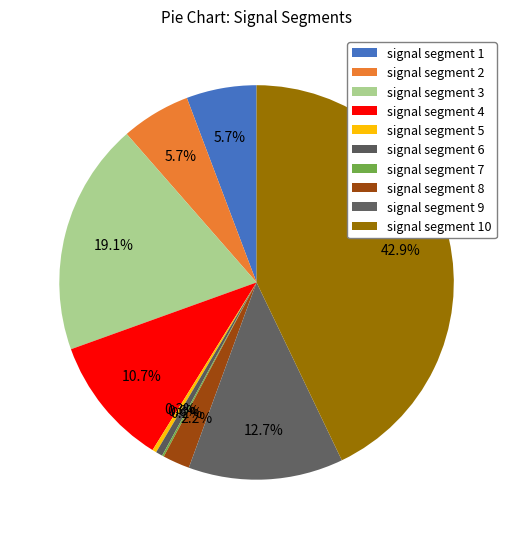

Which slice is the largest?

signal segment 10